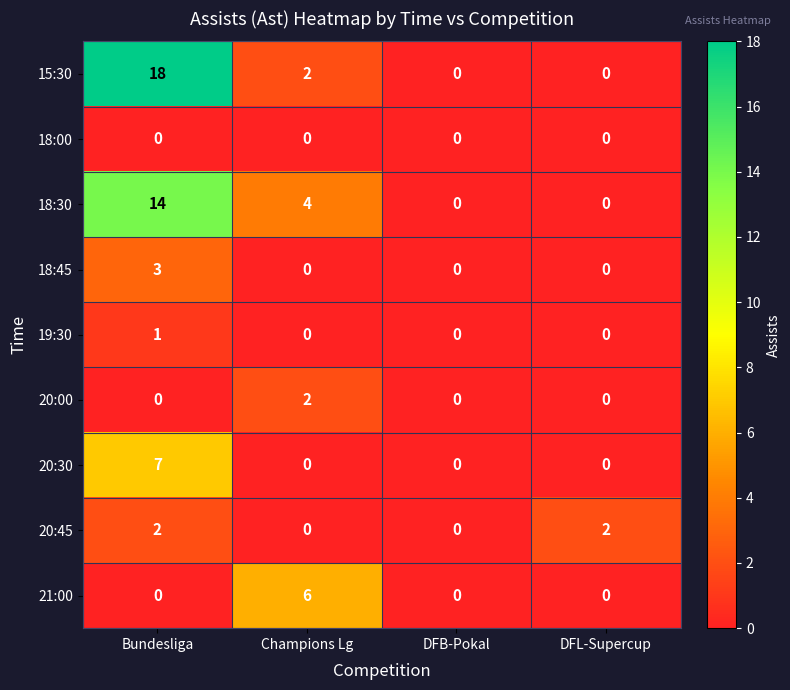

True or false: 20:45 has a value of 1 at Champions Lg.

False